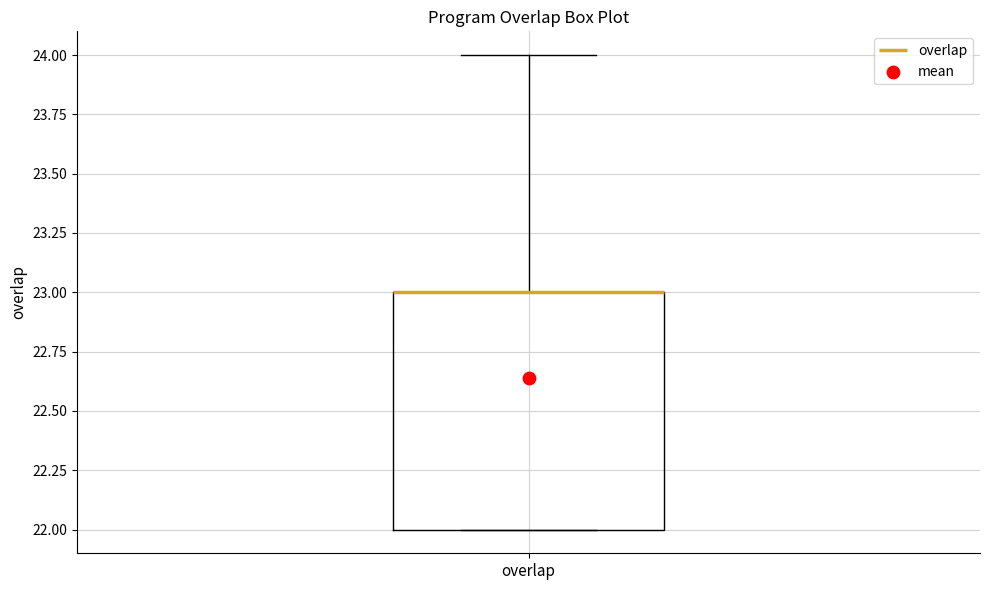

Read this box plot against the y-axis: the position of the median line, the range covered by the box, and the ends of both whiskers. The values are not printed on the chart, so give them approximately, as read against the axis.

median 23 (drawn on the box's upper edge), box 22 to 23, whiskers 22 to 24